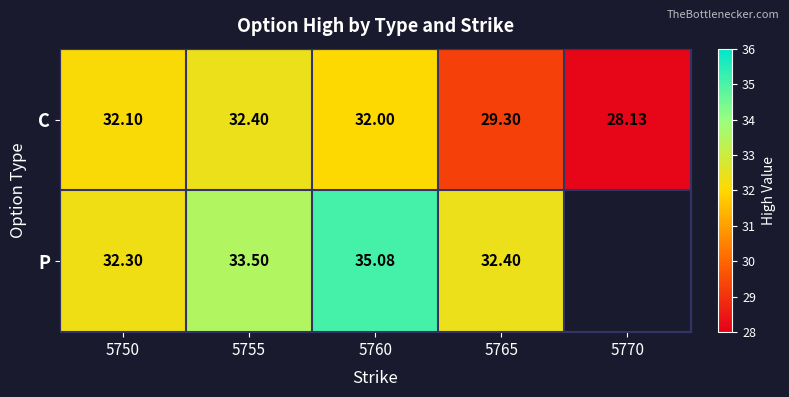

The P series shows 13.3 at 5760. True or false?

False